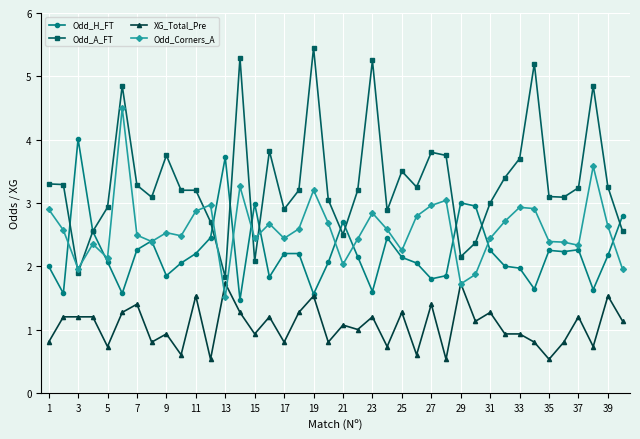

Which series has the largest range (max minus min)?

Odd_A_FT